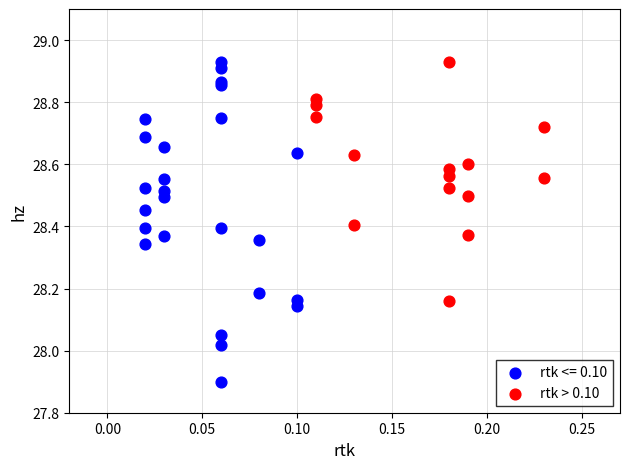

Which series has the widest spread of Y values?

rtk <= 0.10